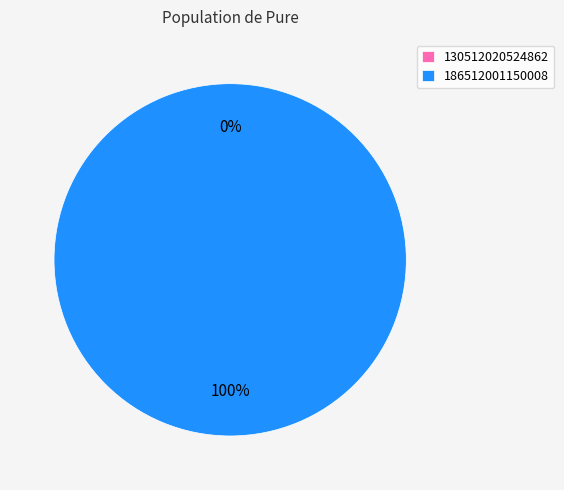

To the nearest percent, what is the average slice percentage?

50%